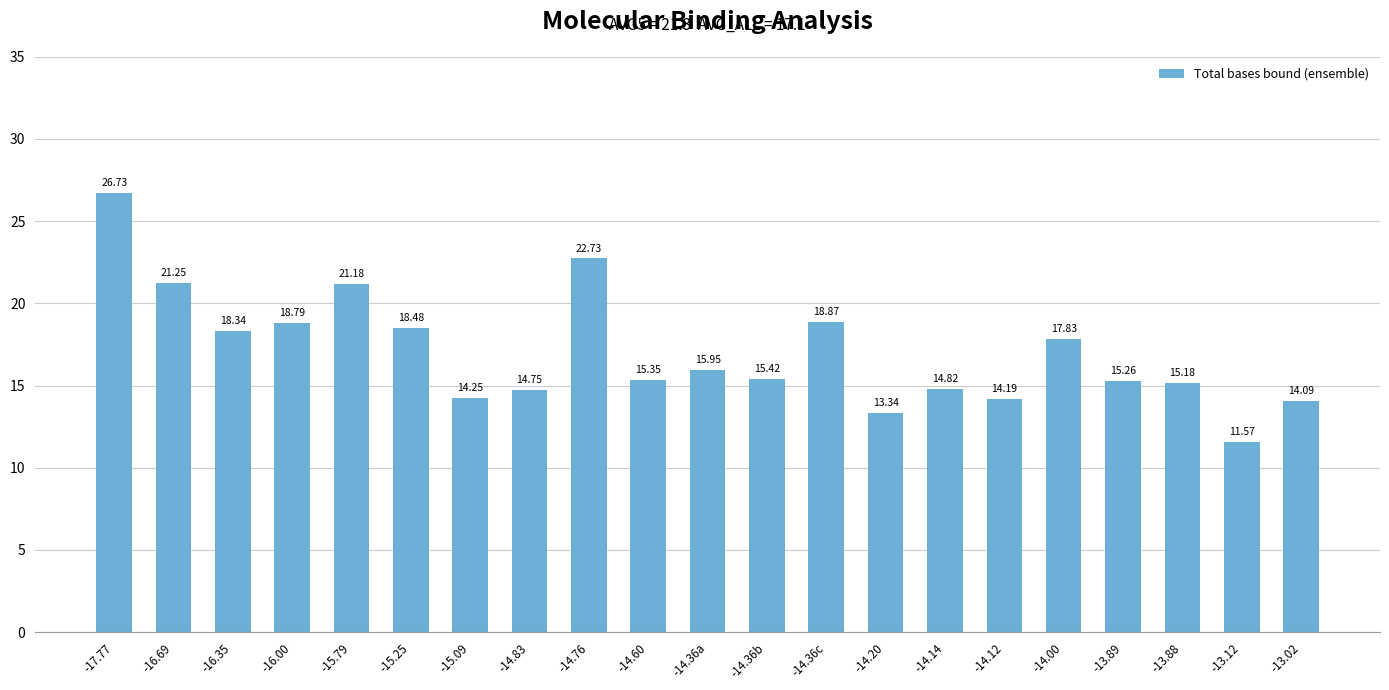

Which has a higher value, -13.12 or -15.79?

-15.79